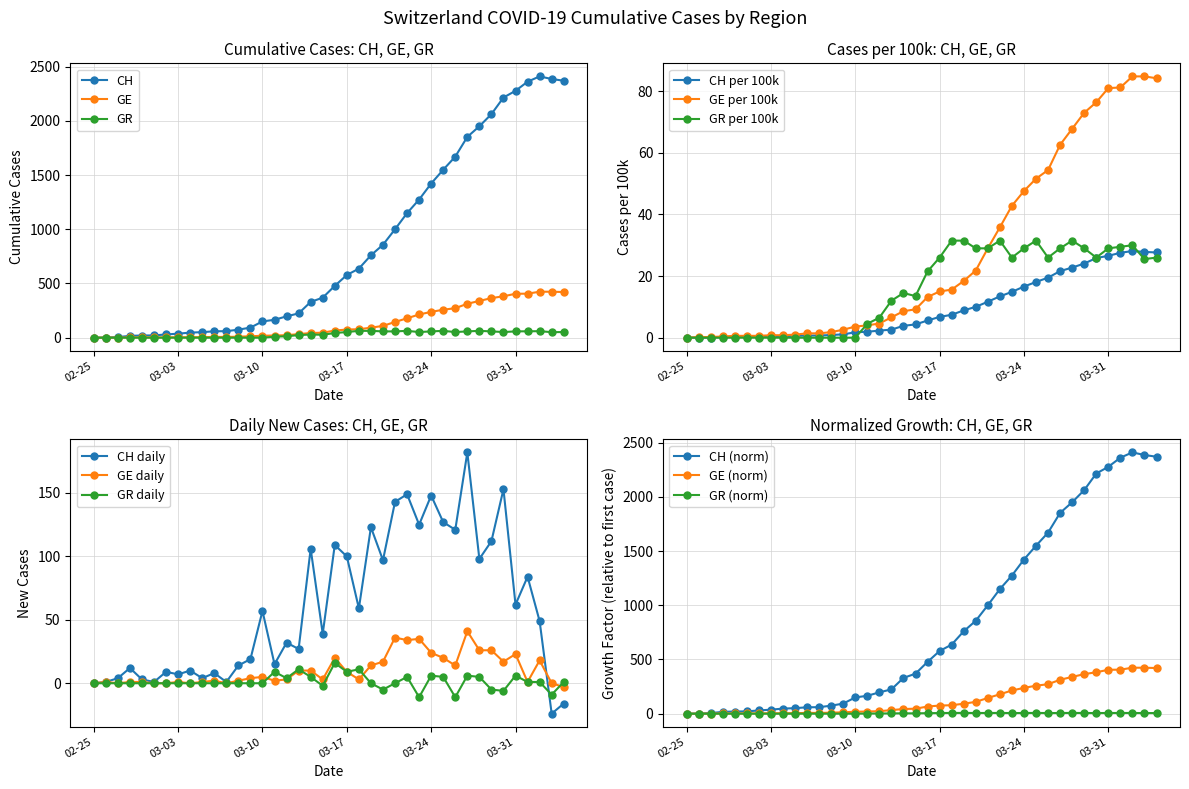

List the series in order of their overall mean, lowest first.

GR, GE, CH